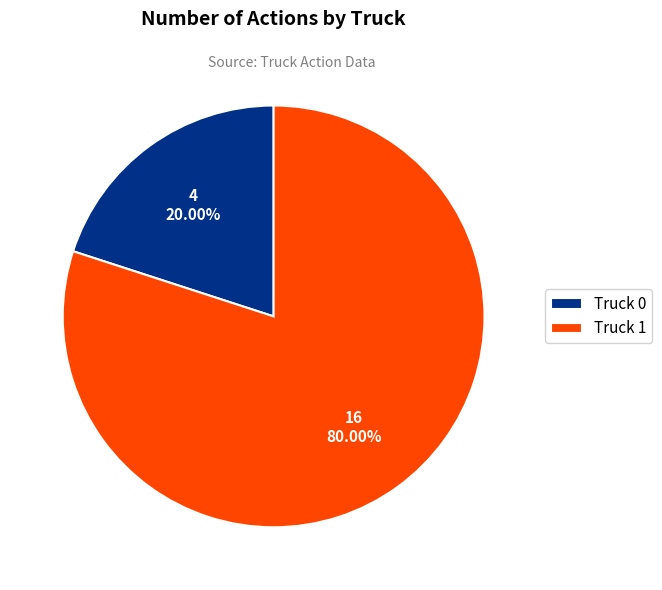

Is there any slice that represents more than half of the pie?

Yes